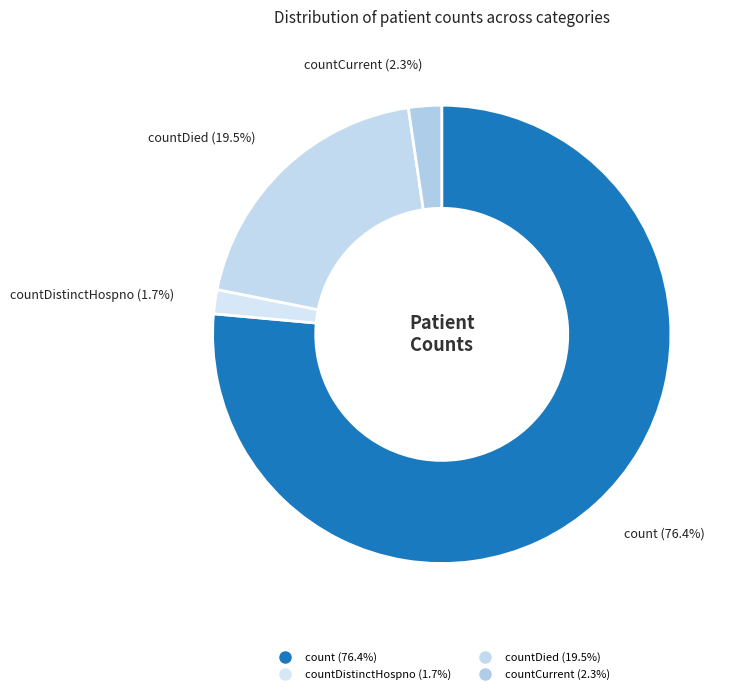

To the nearest percent, what is the difference between the largest and smallest slice percentages?

75%